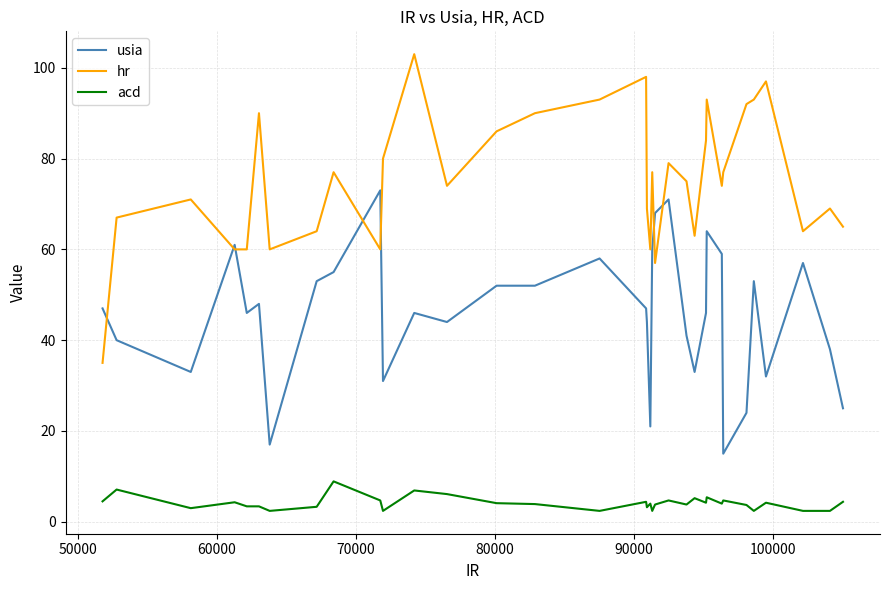

Which series has the largest total across all categories?

hr